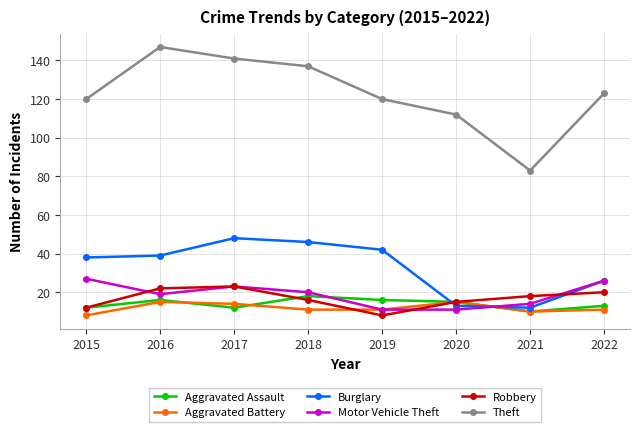

Which series has the largest range (max minus min)?

Theft